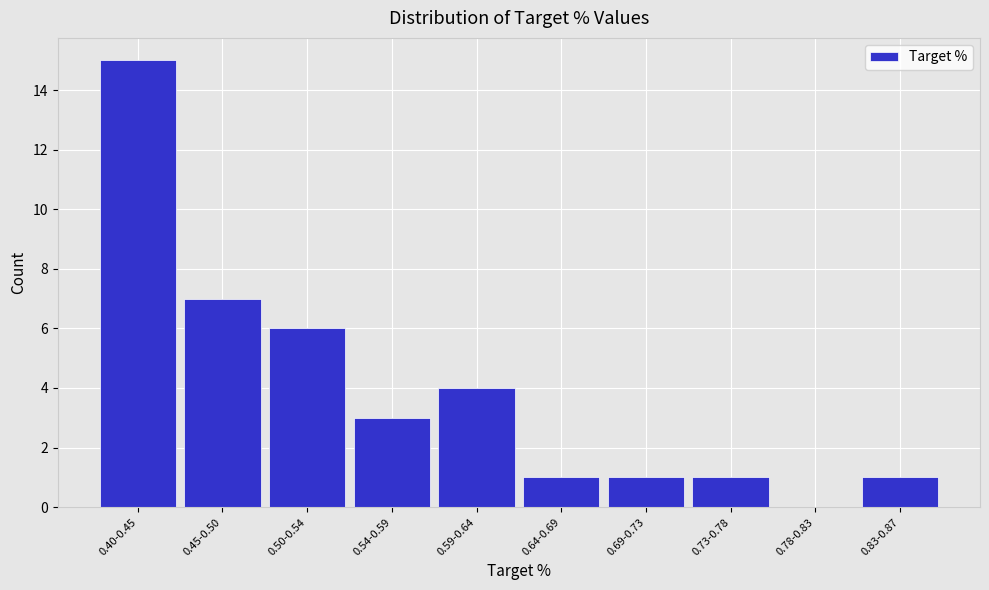

Reading left to right, what are all the values shown in this chart?

0.40-0.45=15	0.45-0.50=7	0.50-0.54=6	0.54-0.59=3	0.59-0.64=4	0.64-0.69=1	0.69-0.73=1	0.73-0.78=1	0.78-0.83=0	0.83-0.87=1